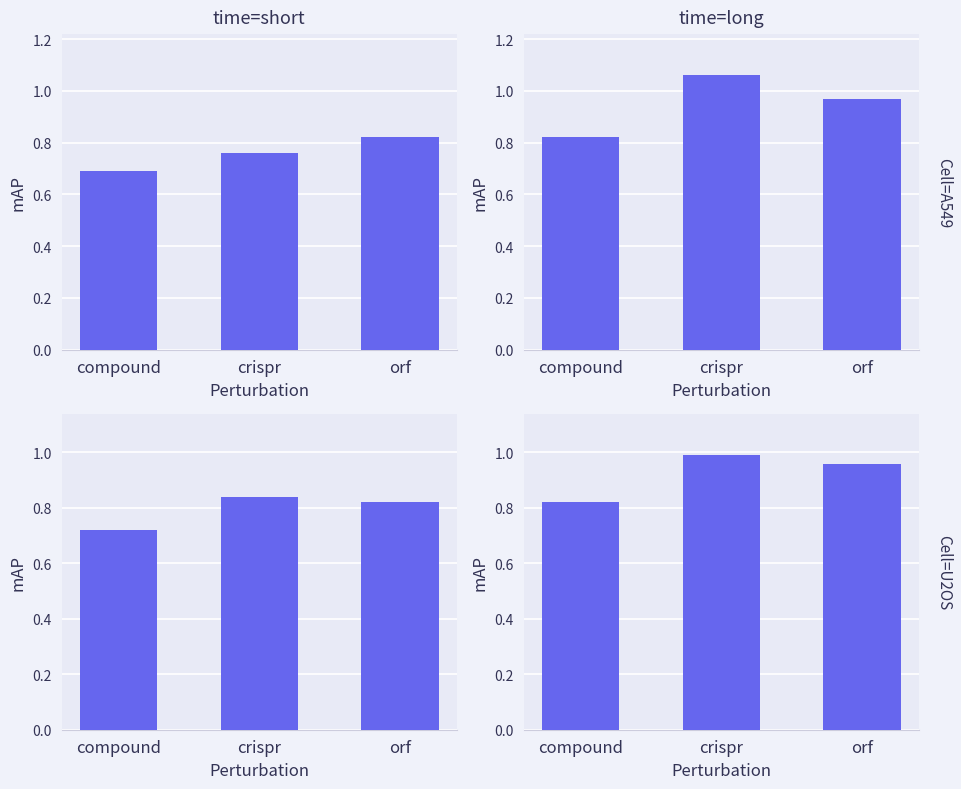

True or false: Cell=A549 has a value of 1.1 at crispr.

True